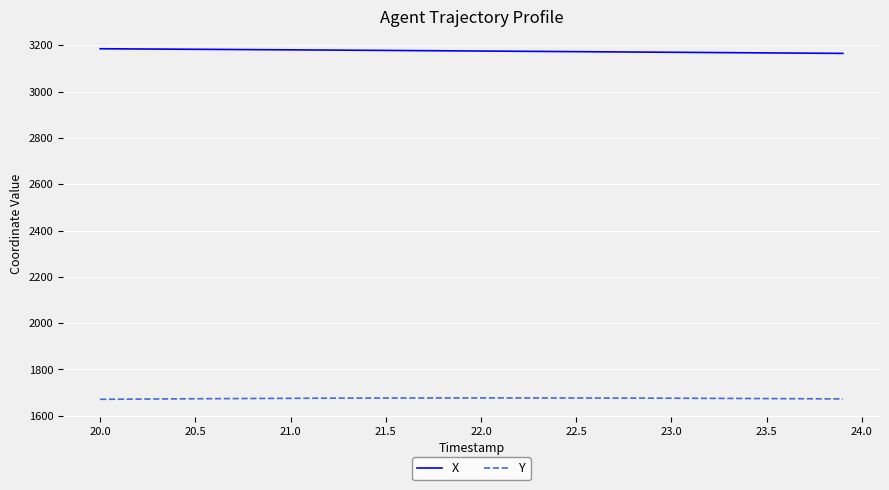

Rank the series by their maximum value, from highest to lowest.

X, Y